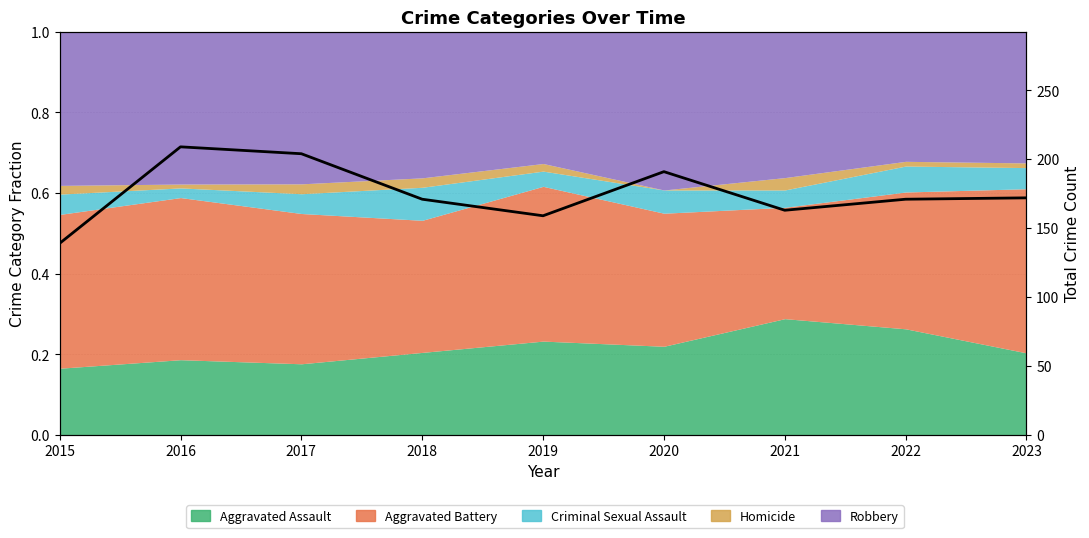

What is the approximate value at 2022?

171